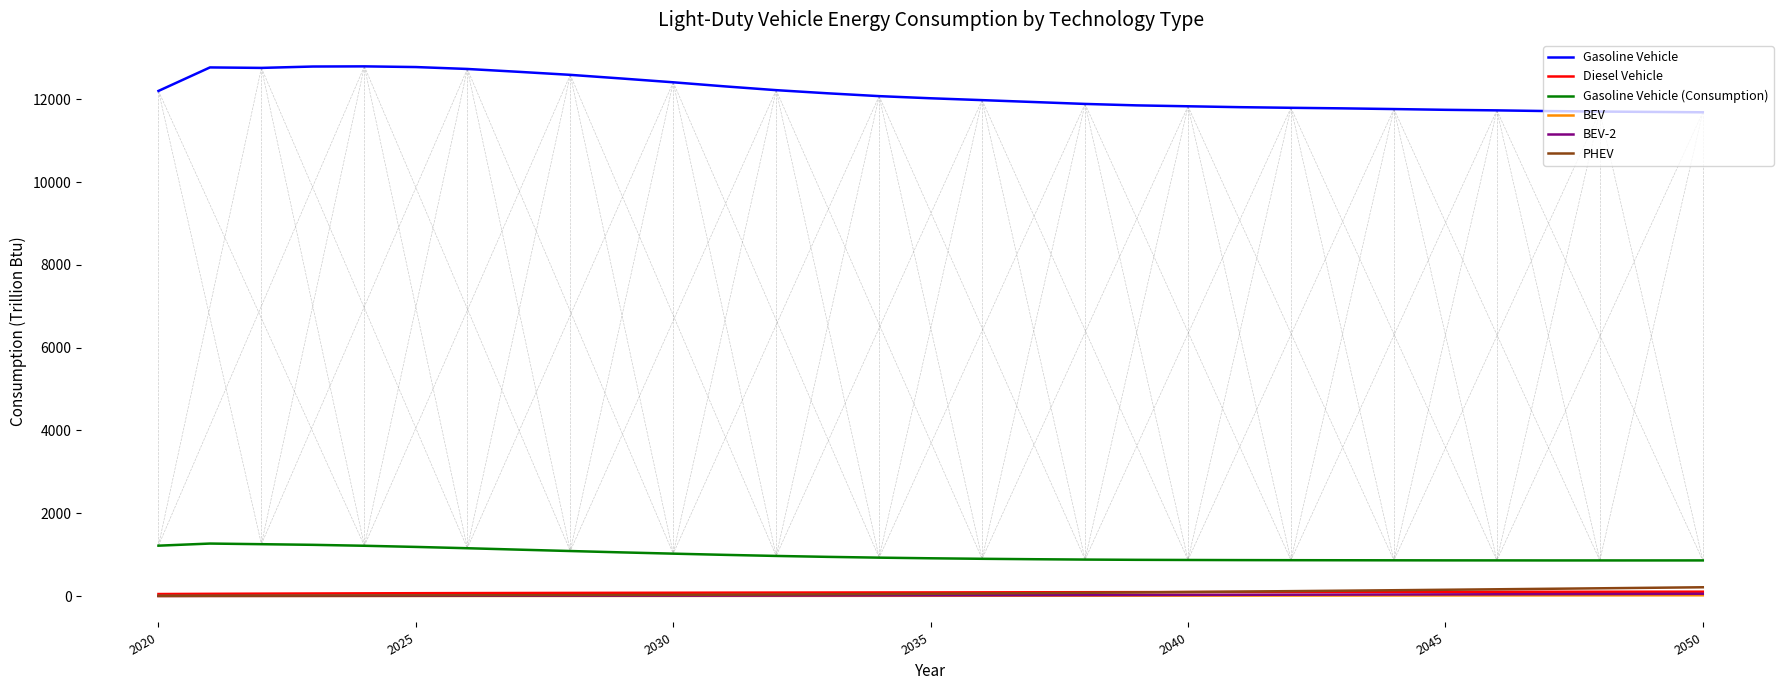

How many values in the Gasoline Vehicle (Consumption) series exceed 913?

16